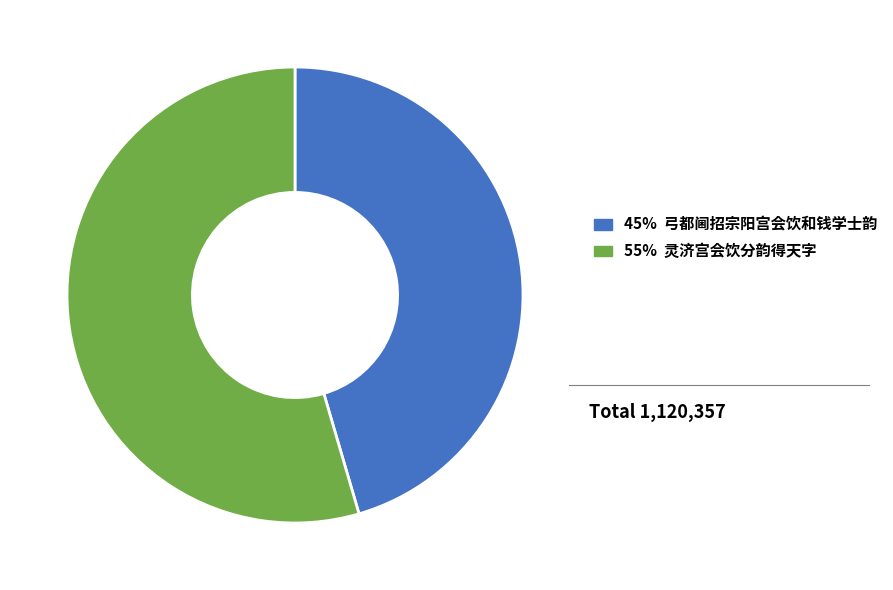

Which category has the smallest portion of the pie?

弓都阃招宗阳宫会饮和钱学士韵